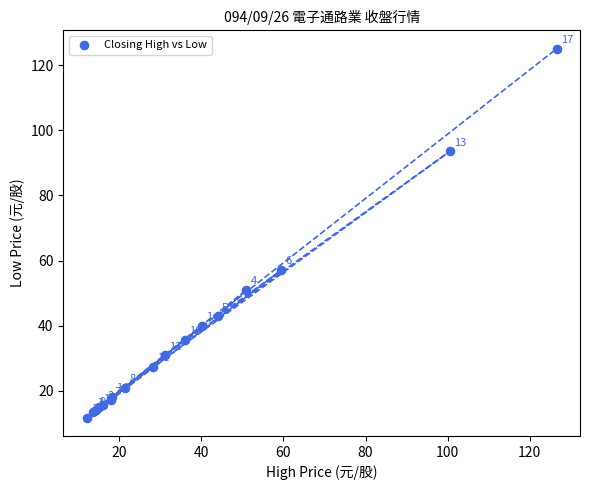

What Y value in the scatter plot is closest to 68?

57.1